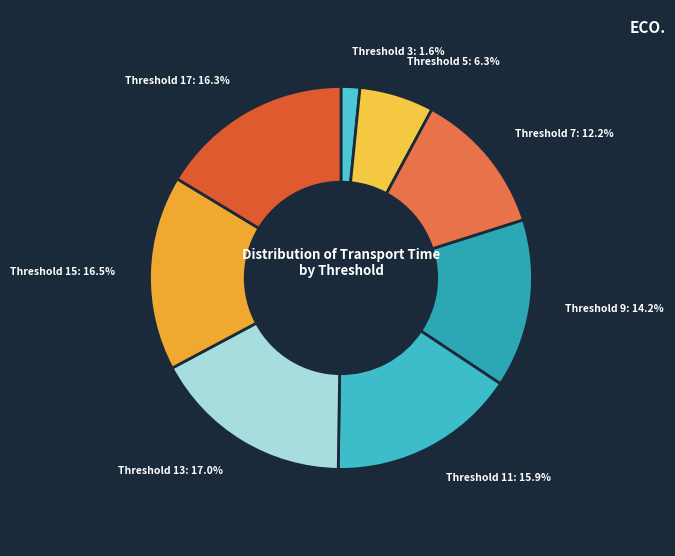

How much of the chart is everything except Threshold 11?

84.1%